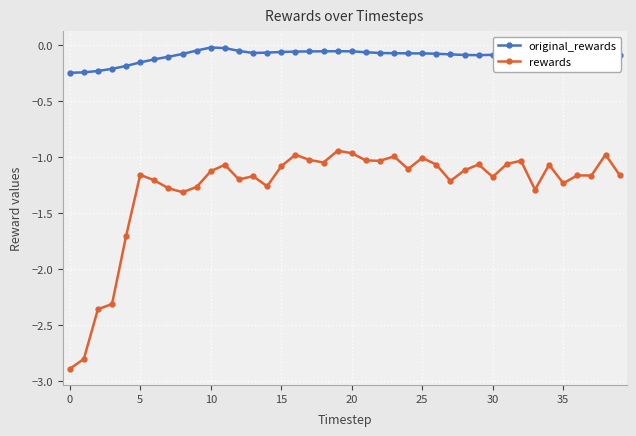

Does the chart display data point markers on the line(s)?

Yes